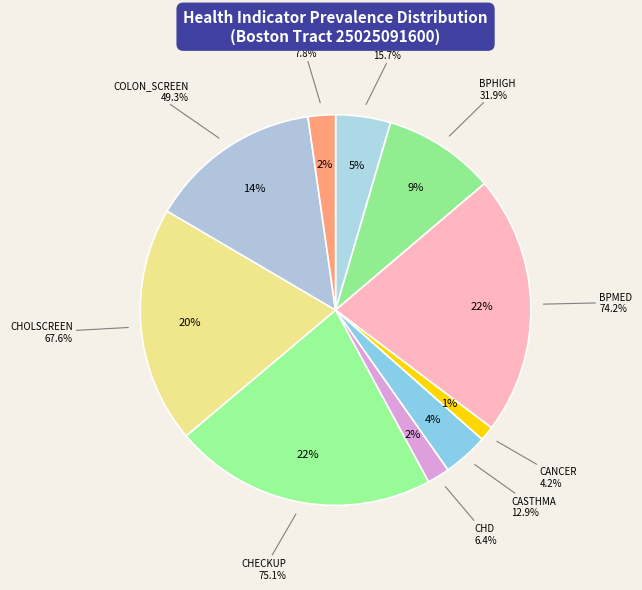

Rank the categories by value from lowest to highest.

CANCER, CHD, COPD, CASTHMA, ACCESS2, BPHIGH, COLON_SCREEN, CHOLSCREEN, BPMED, CHECKUP